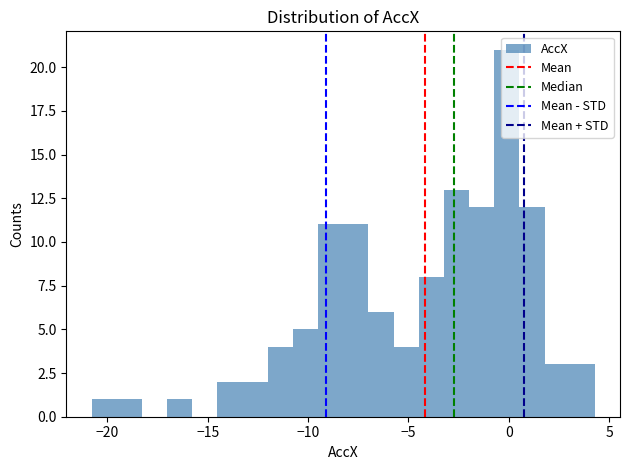

Read against the x-axis, roughly where is the centre of the tallest bar?

0.0